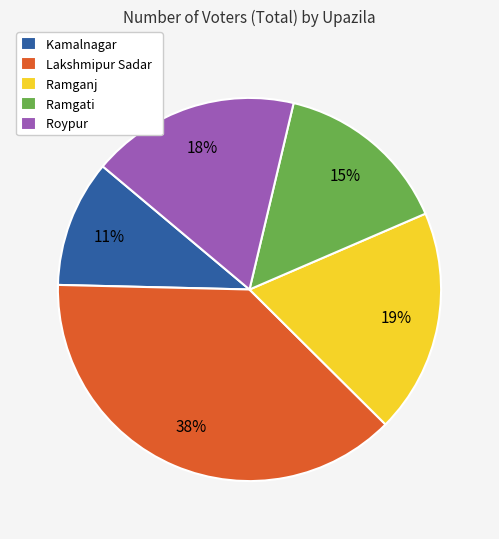

What percentage is the Kamalnagar slice, to the nearest percent?

11%